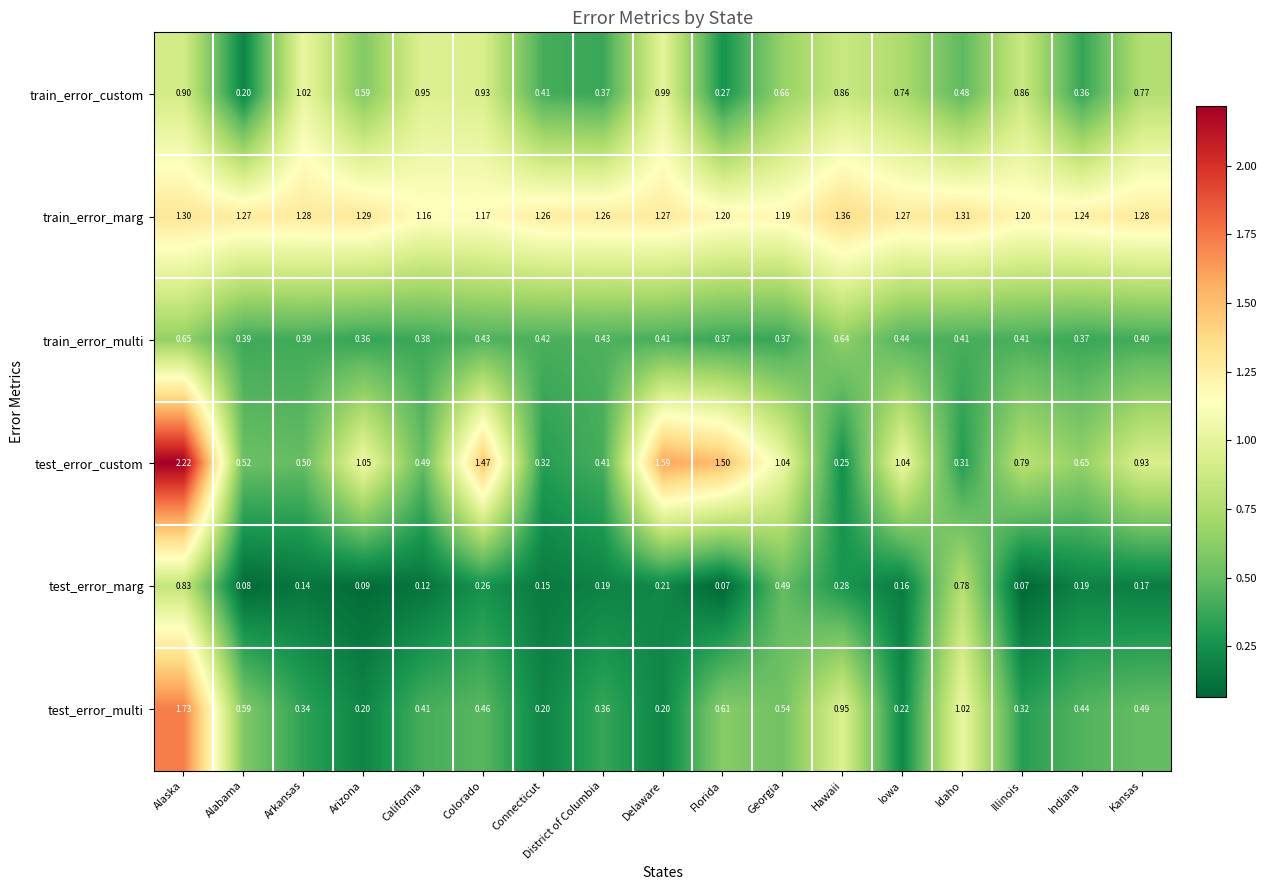

At which label does test_error_custom reach its minimum?

Hawaii